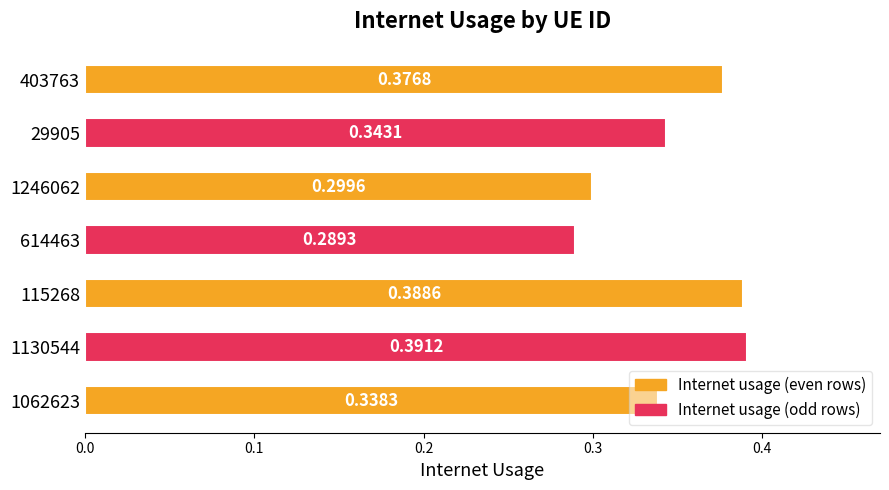

What is the sum of the values at 614463 and 115268?

0.7